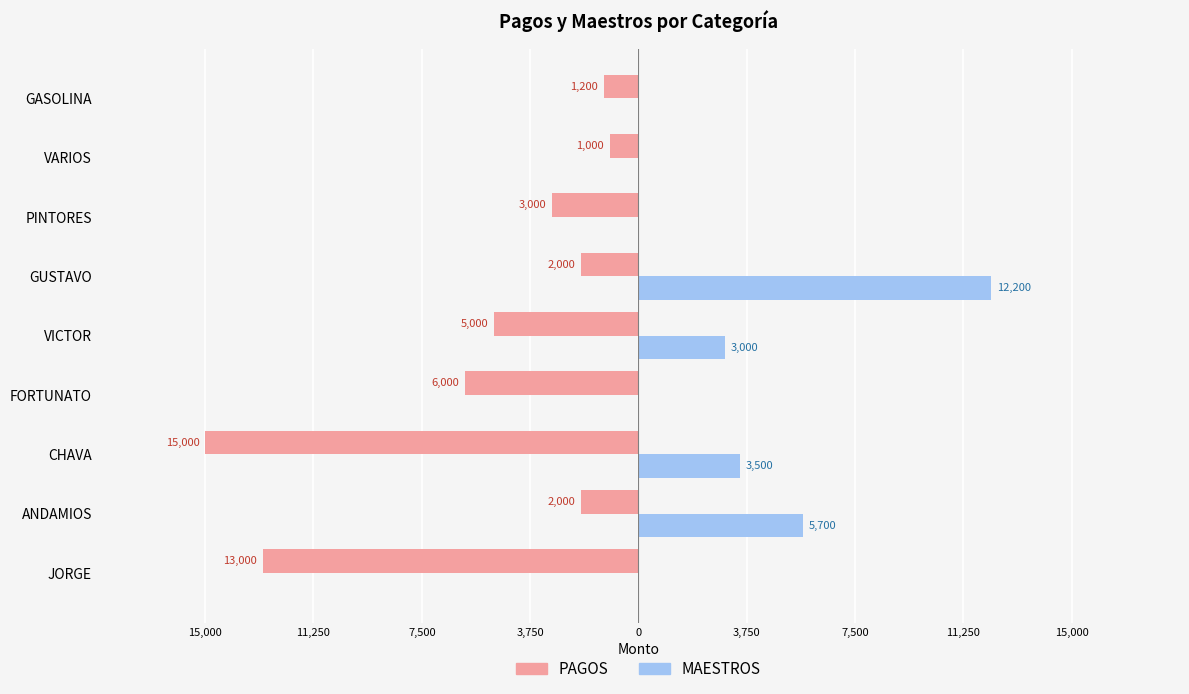

Reading left to right, extract all data points from this chart.

PAGOS: -13000	-2000	-15000	-6000	-5000	-2000	-3000	-1000	-1200
MAESTROS: 0	5700	3500	0	3000	12200	0	0	0